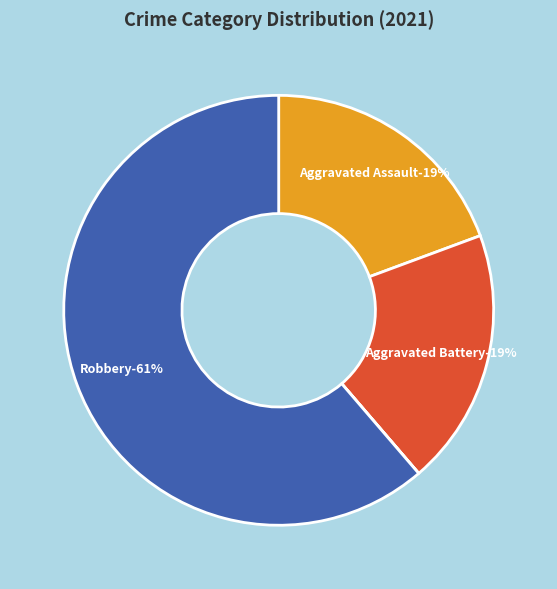

The Aggravated Assault slice represents 19% of the pie. True or false?

True